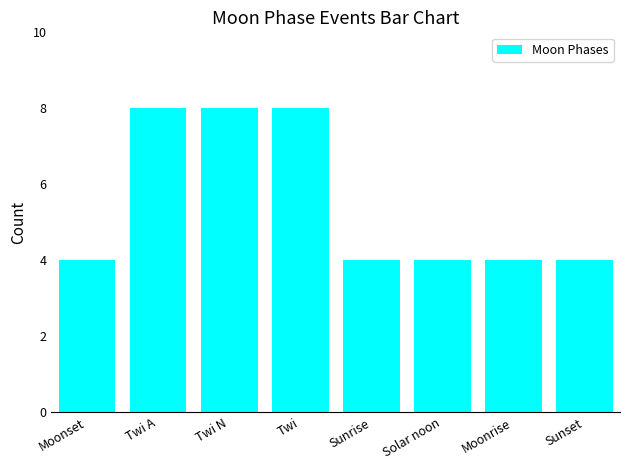

What is the label of the 6th bar from the right?

Twi N